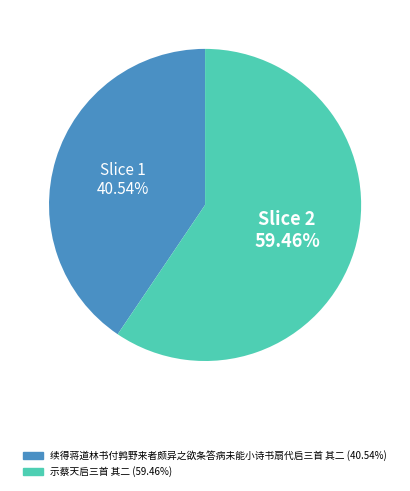

Which category has the smallest portion of the pie?

续得蒋道林书付鹑野来者颇异之欲条答病未能小诗书扇代启三首 其二